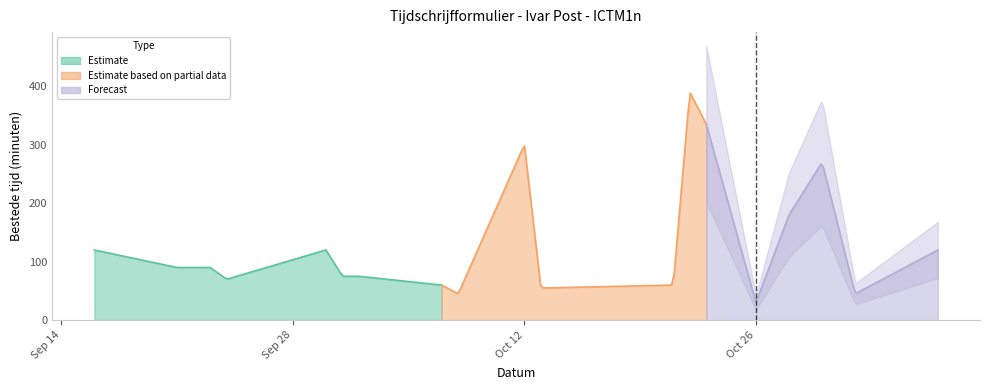

Is it true that the value at 2020-10-12 is 52?

False